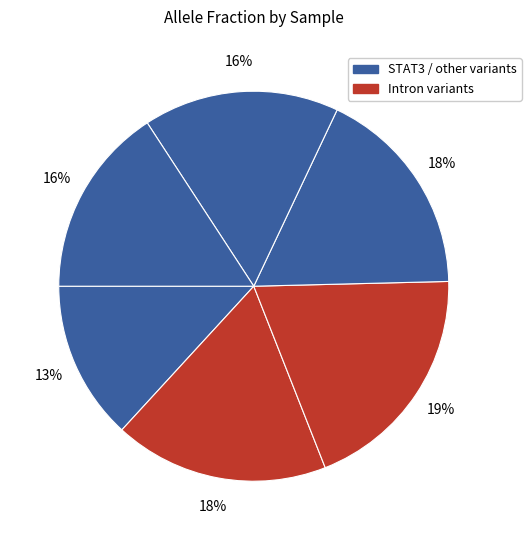

Count the number of slices in the pie.

6